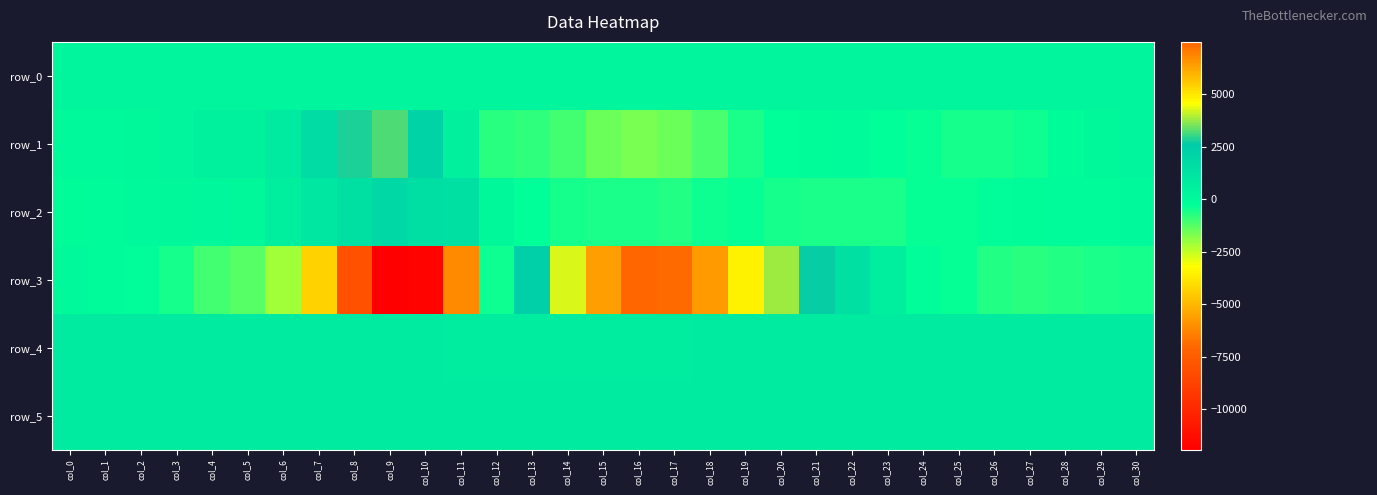

At col_2, list the series in order from largest to smallest.

row_4, row_5, row_0, row_1, row_2, row_3